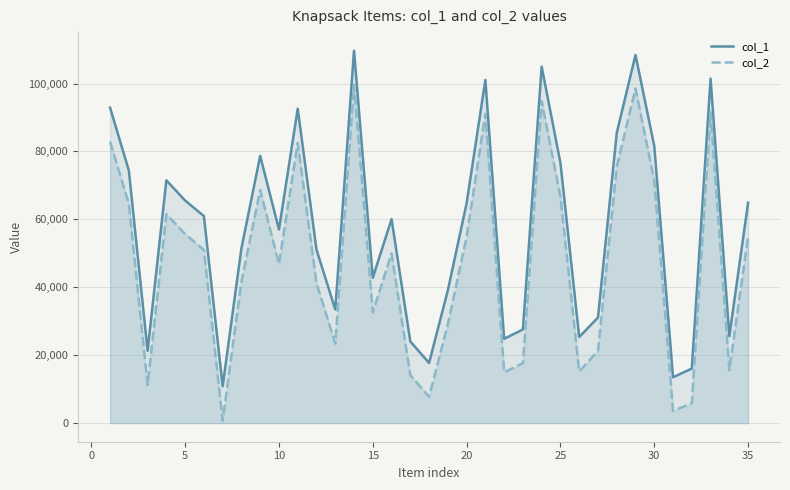

True or false: col_1 and col_2 intersect in this chart.

False